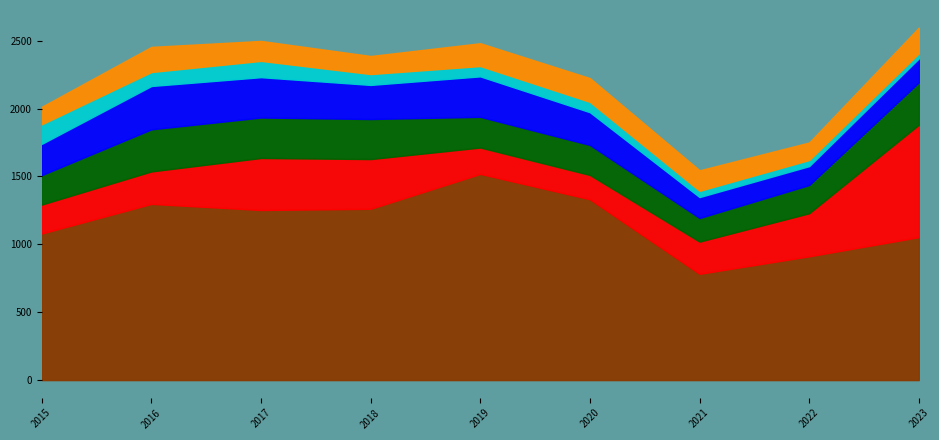

True or false: Aggravated Battery has a value of 129 at 2022.

True